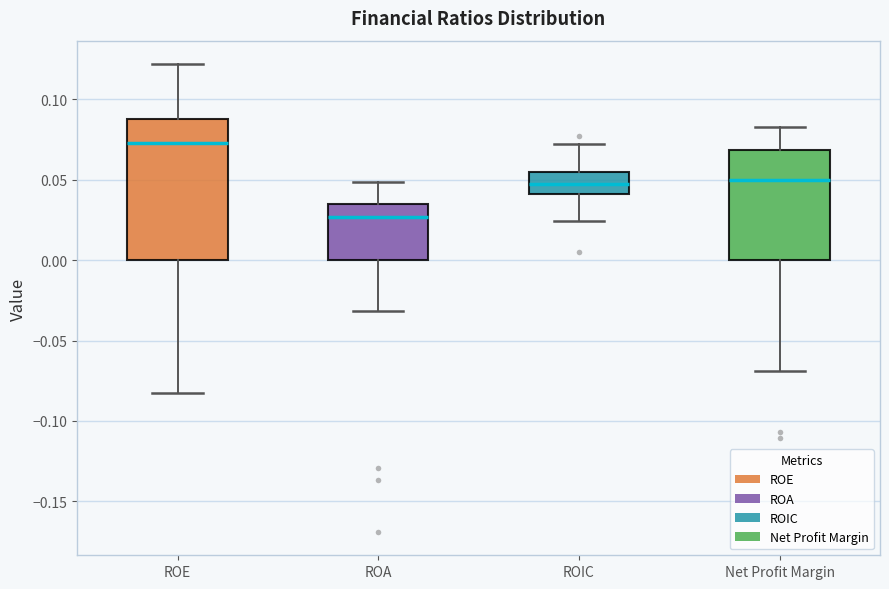

Which box's median line is the highest?

ROE